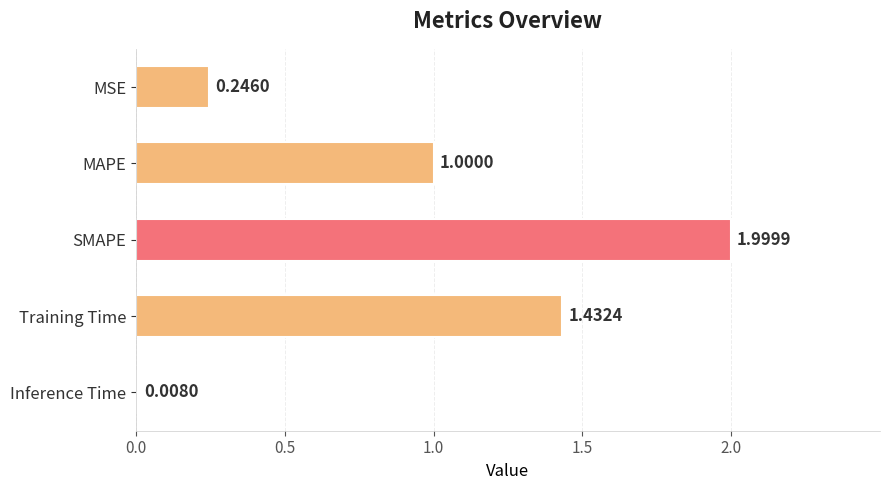

What is the label of the 5th bar from the top?

Inference Time